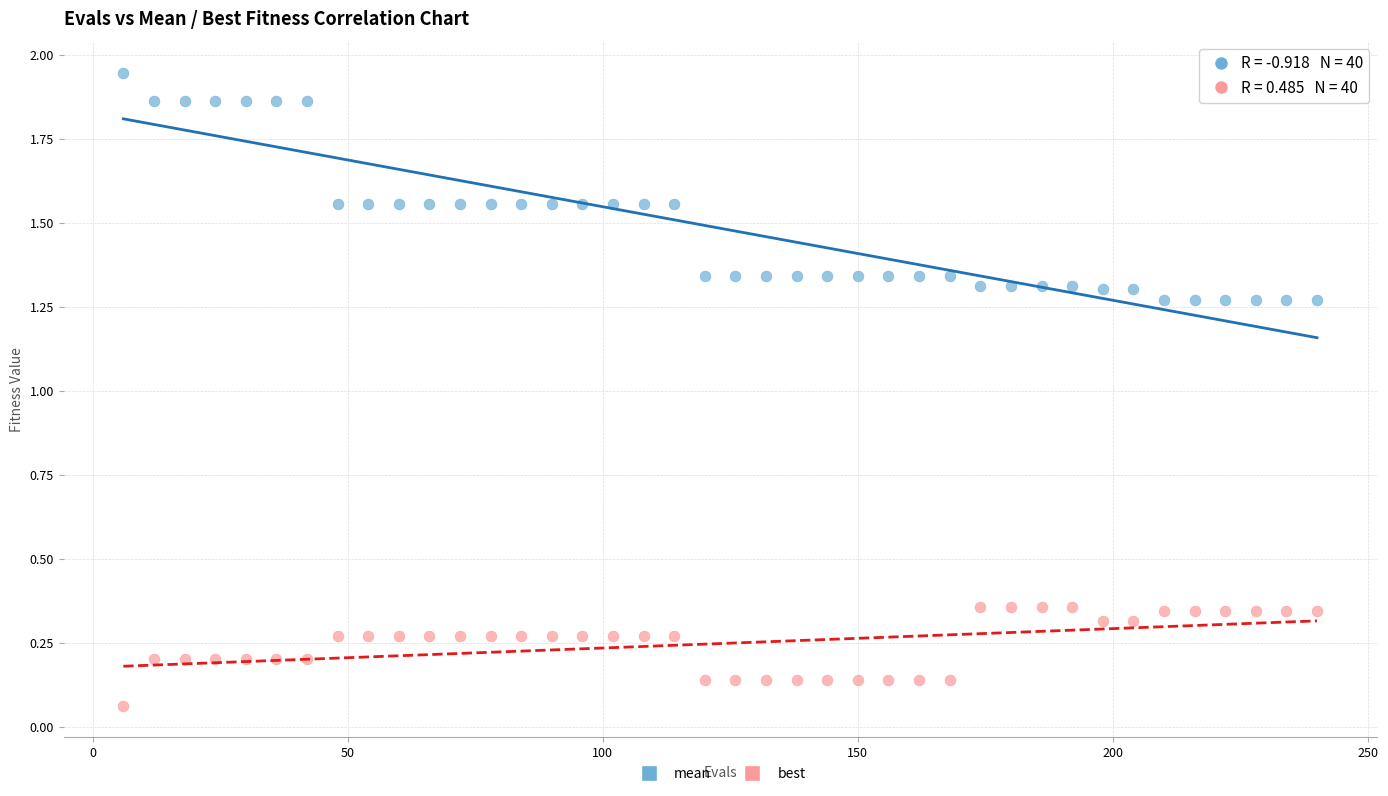

Across all data points, what is the range of X values (max minus min)?

234.0